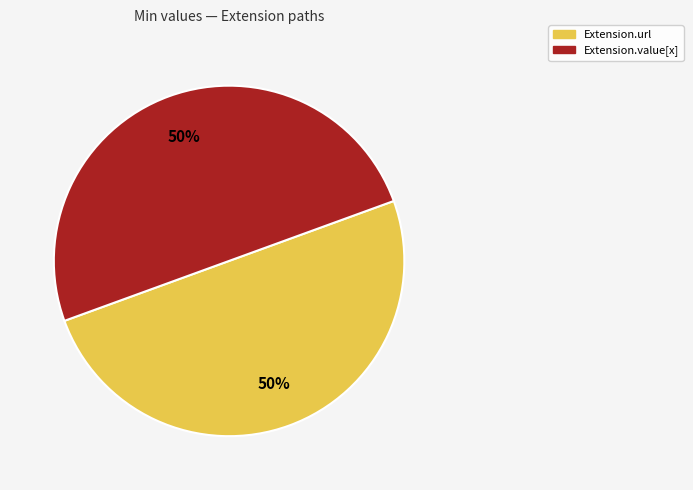

How many slices are in this pie chart?

2